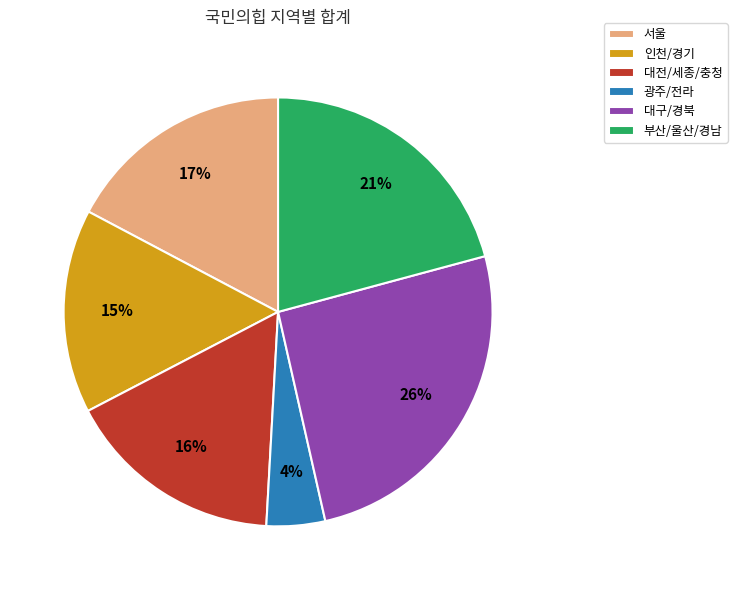

True or false: 대전/세종/충청 accounts for 16% of the total.

True